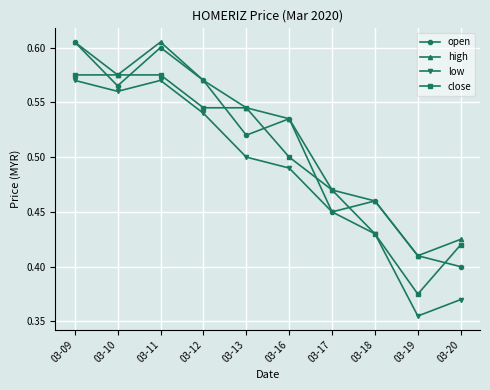

How many series are shown in this chart?

4